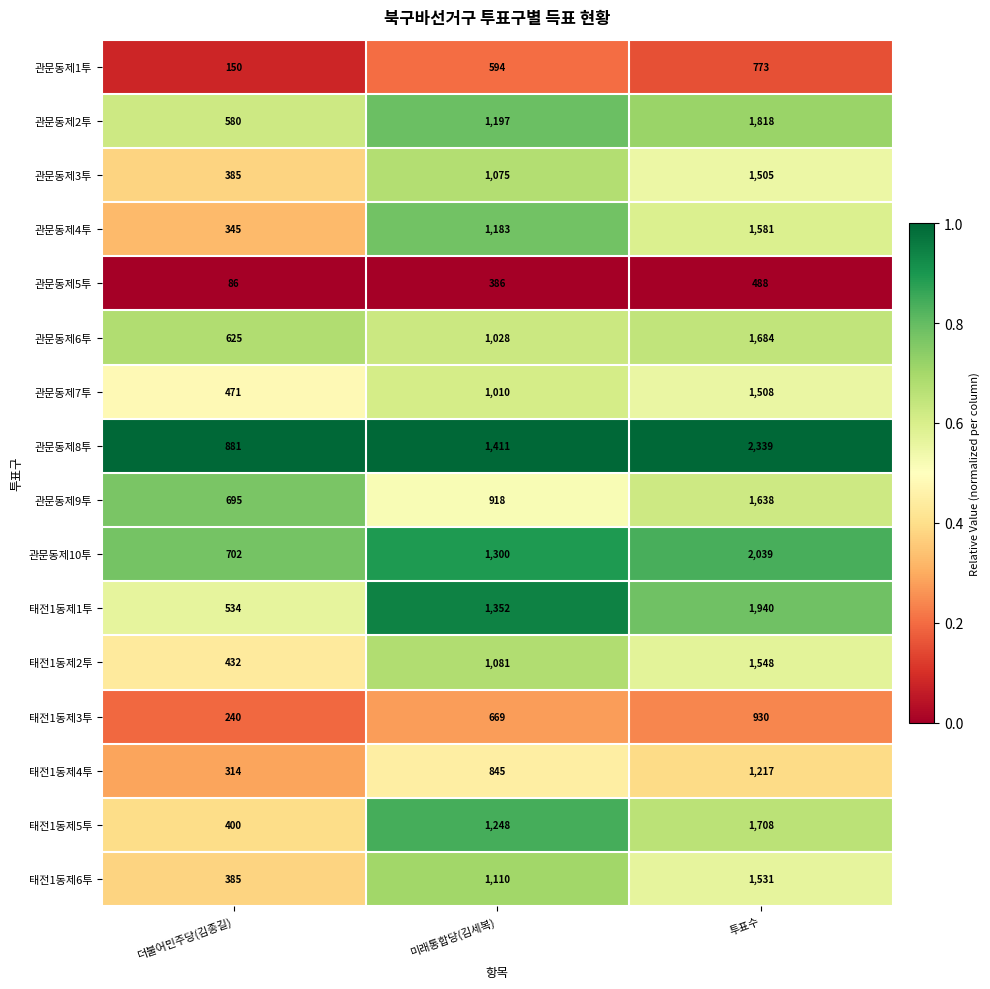

What is the difference between the maximum and minimum values in the 태전1동제6투 series?

1146